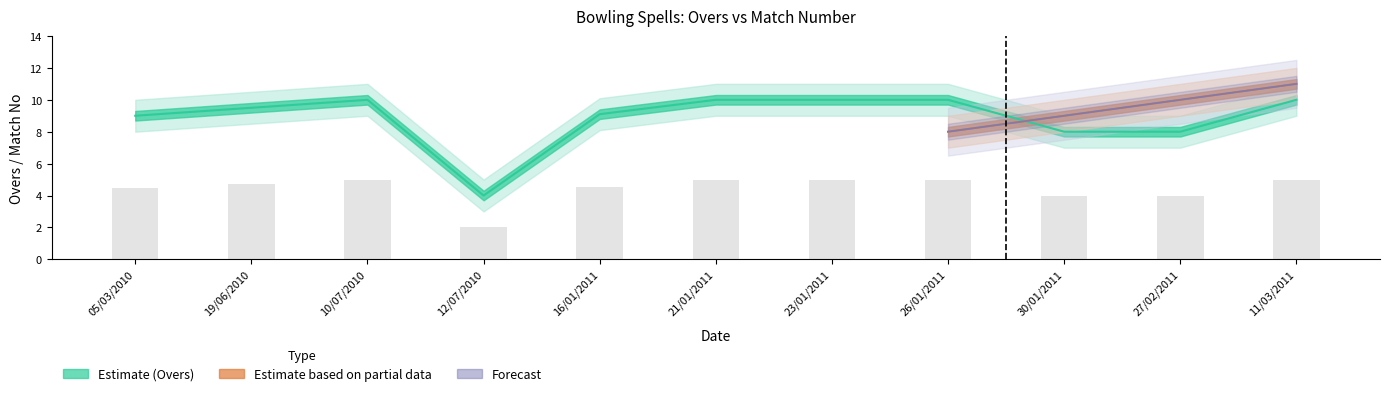

Rank the categories by value from lowest to highest.

12/07/2010, 30/01/2011, 27/02/2011, 05/03/2010, 16/01/2011, 19/06/2010, 10/07/2010, 21/01/2011, 23/01/2011, 26/01/2011, 11/03/2011